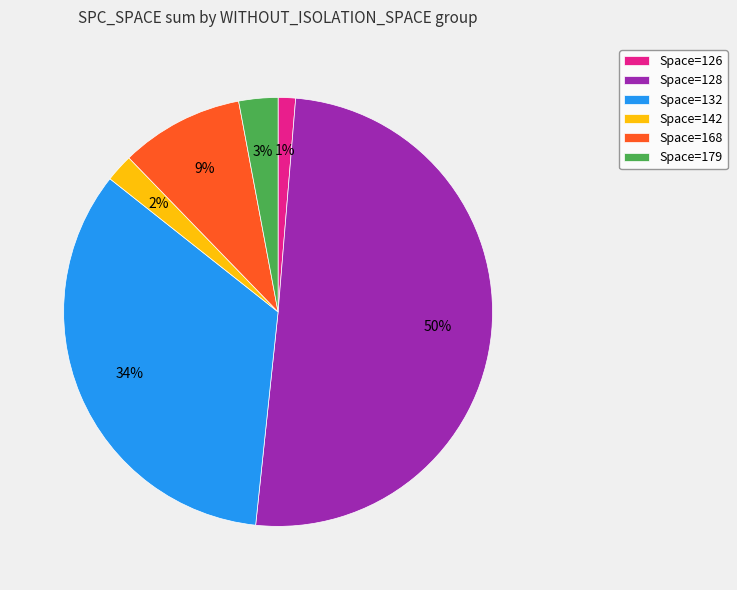

Between Space=168 and Space=128, which is larger?

Space=128